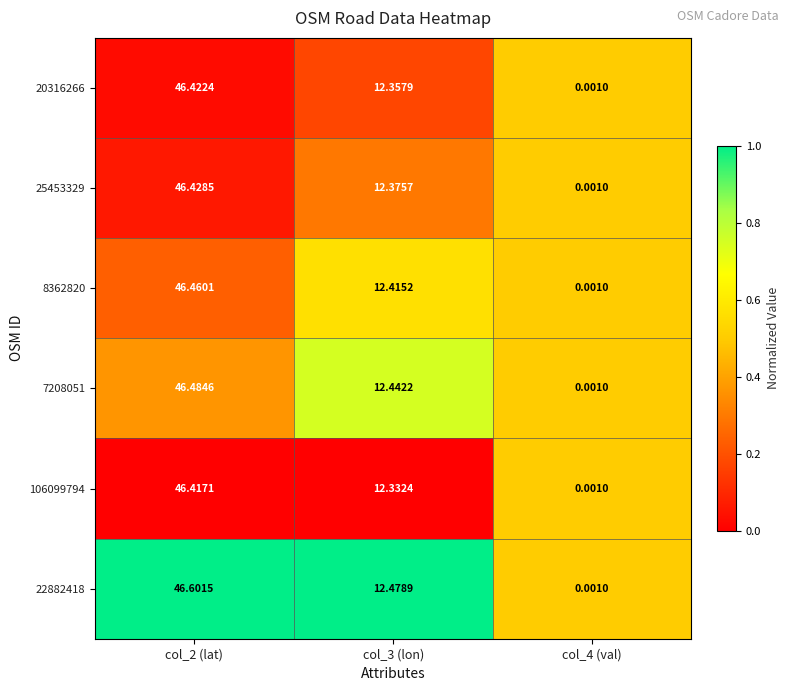

Is the value of 7208051 at col_2 (lat) greater than the value of 106099794 at col_3 (lon)?

Yes